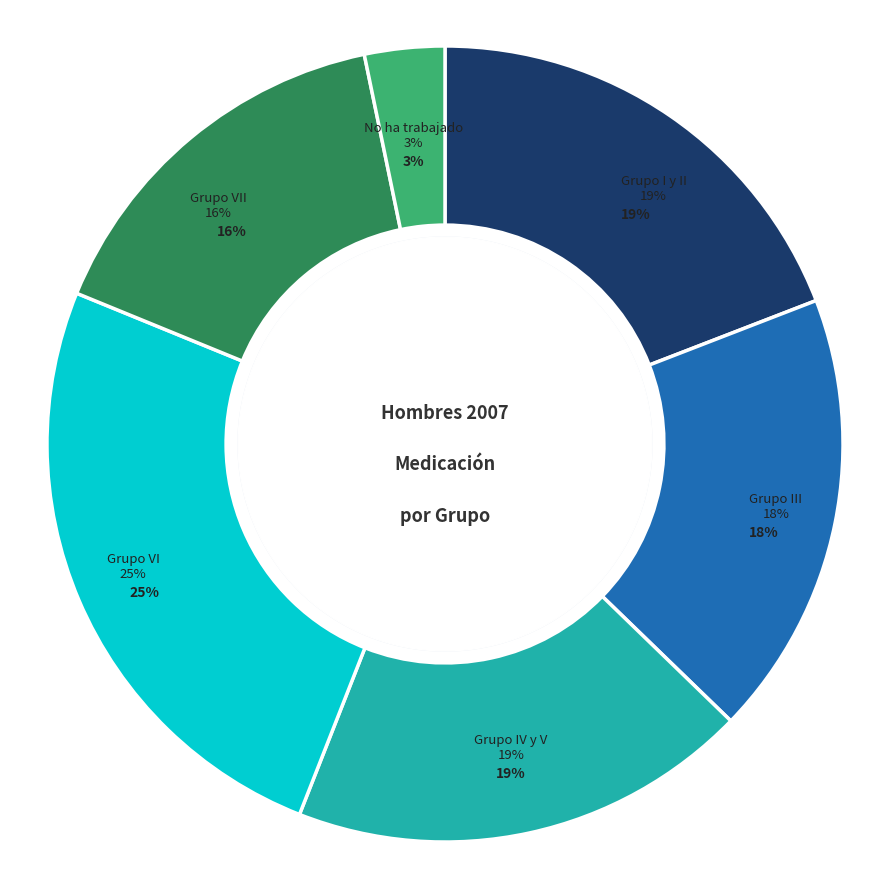

Combined, what portion of the pie is Grupo III and Grupo VI?

43.3%